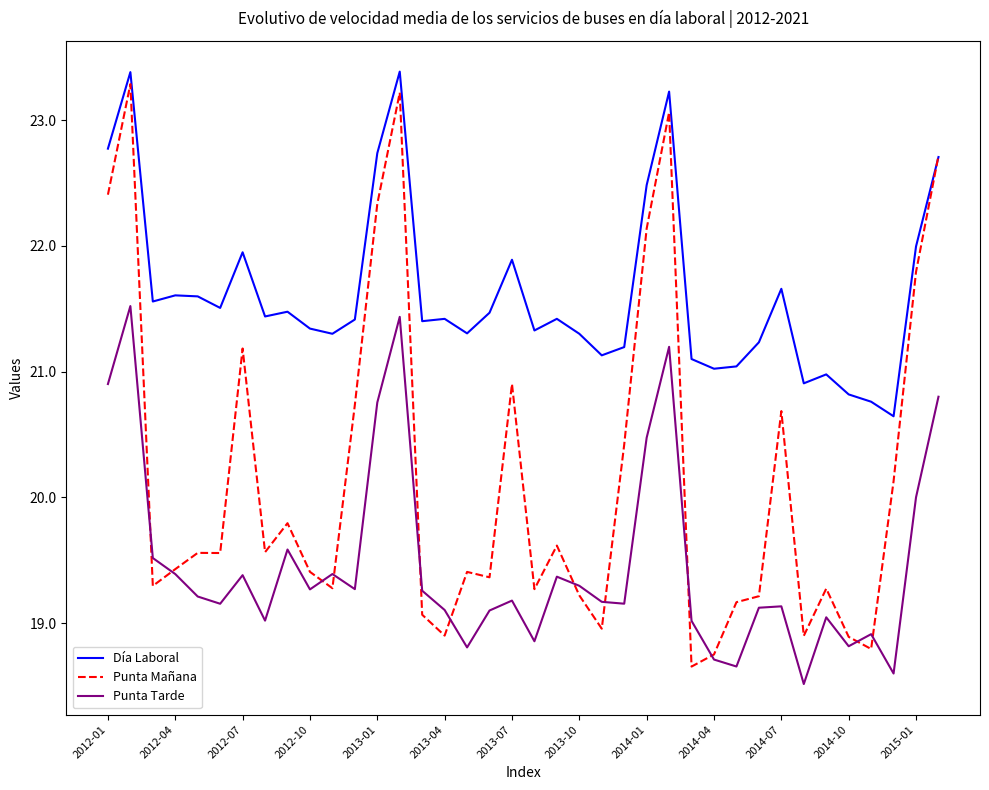

Which series has the widest spread of values?

Punta Mañana